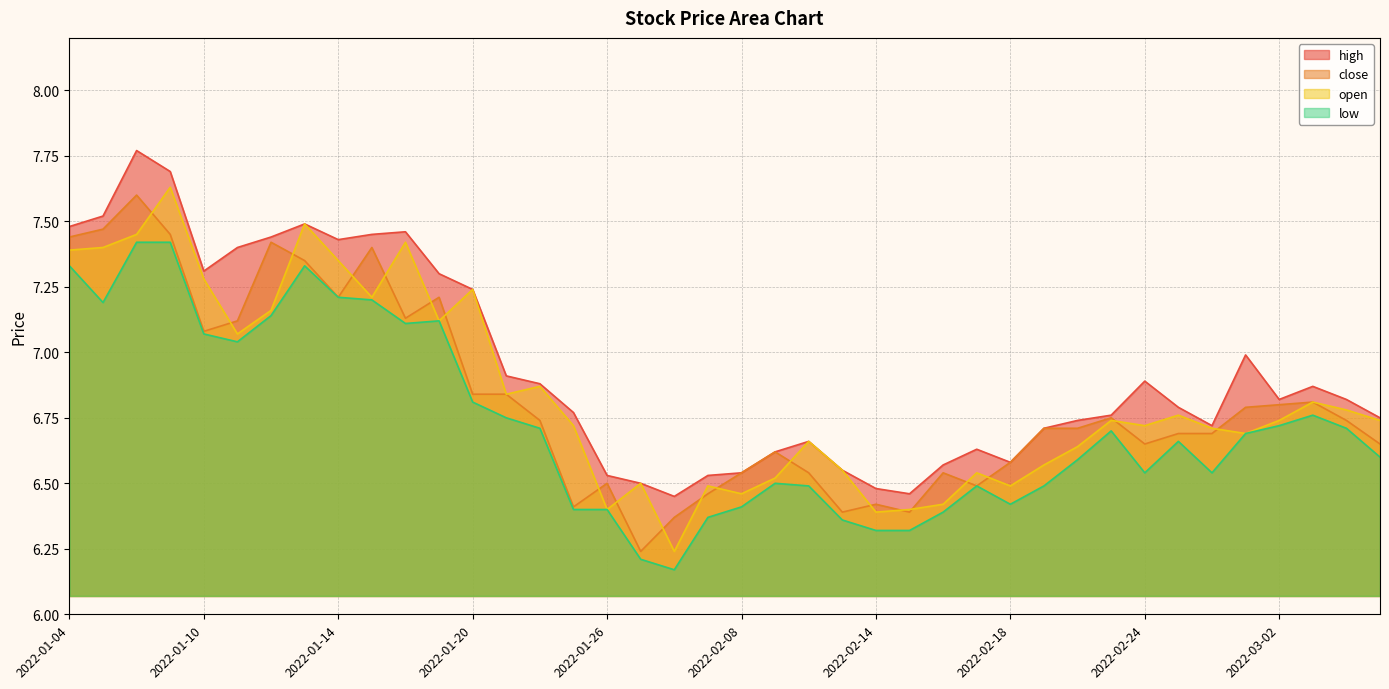

What is the smallest value displayed?

6.2